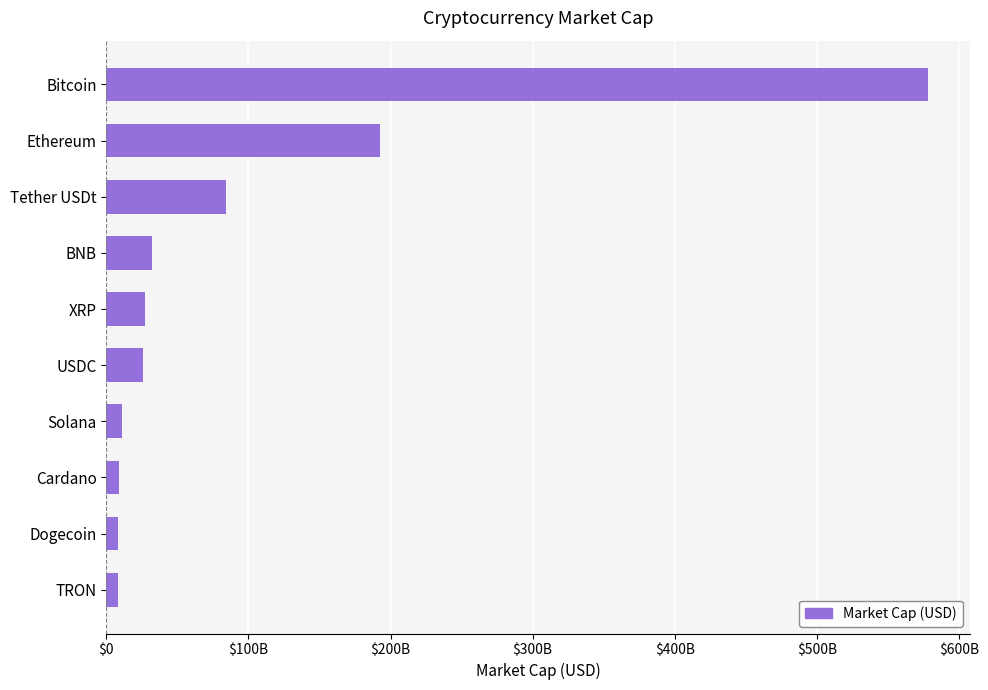

What is the difference between the maximum and minimum values?

570532880371.8